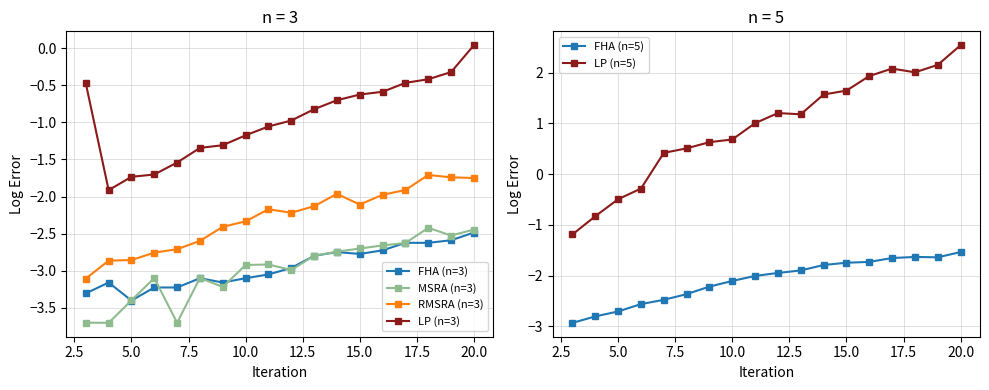

The MSRA (n=3) series shows -4.1 at 10.0. True or false?

False